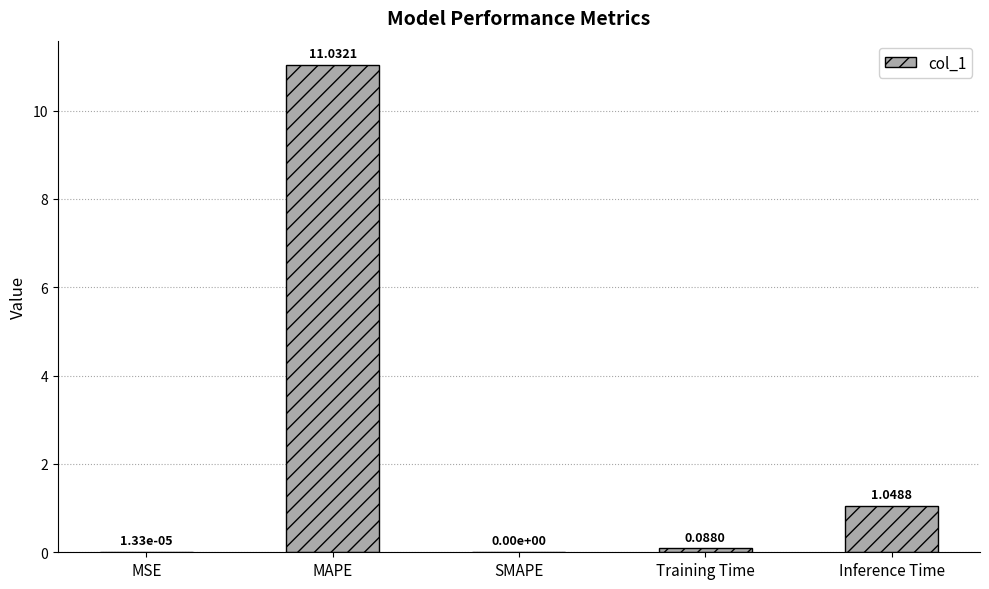

What is the sum of all values?

12.2